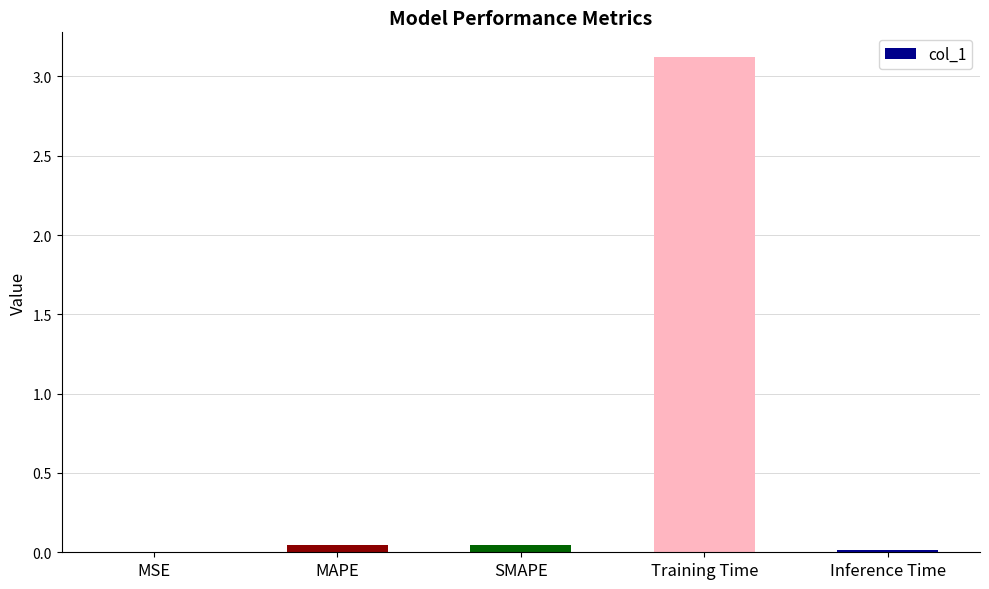

The value at Training Time is 2.2. True or false?

False